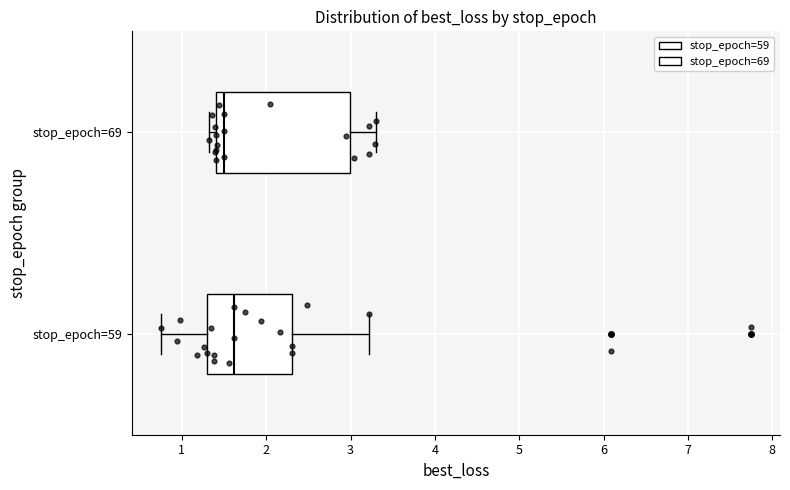

Which box's median line is the furthest to the right?

stop_epoch=59